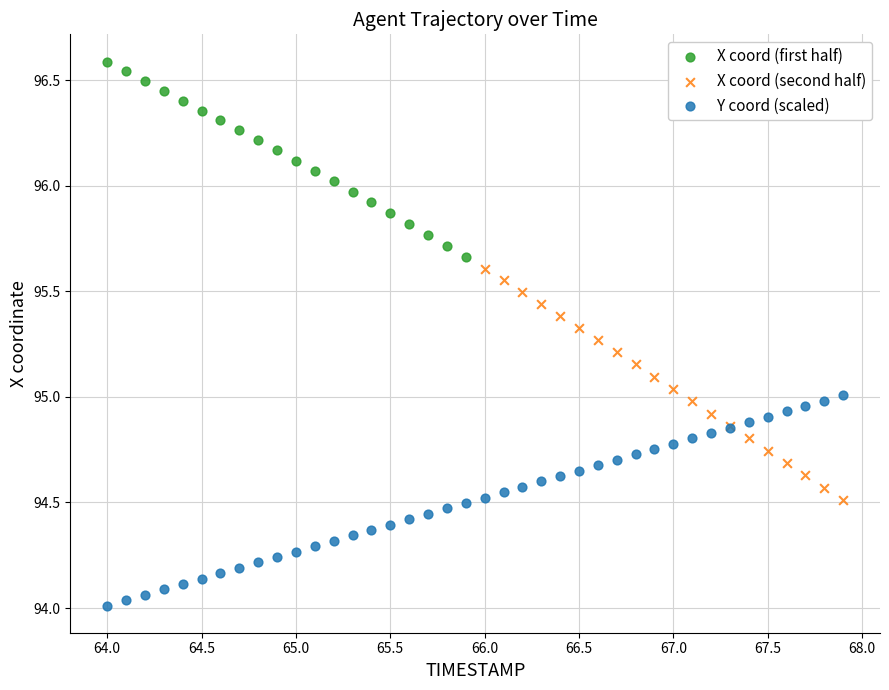

Which series reaches the minimum Y coordinate?

Y coord (scaled)